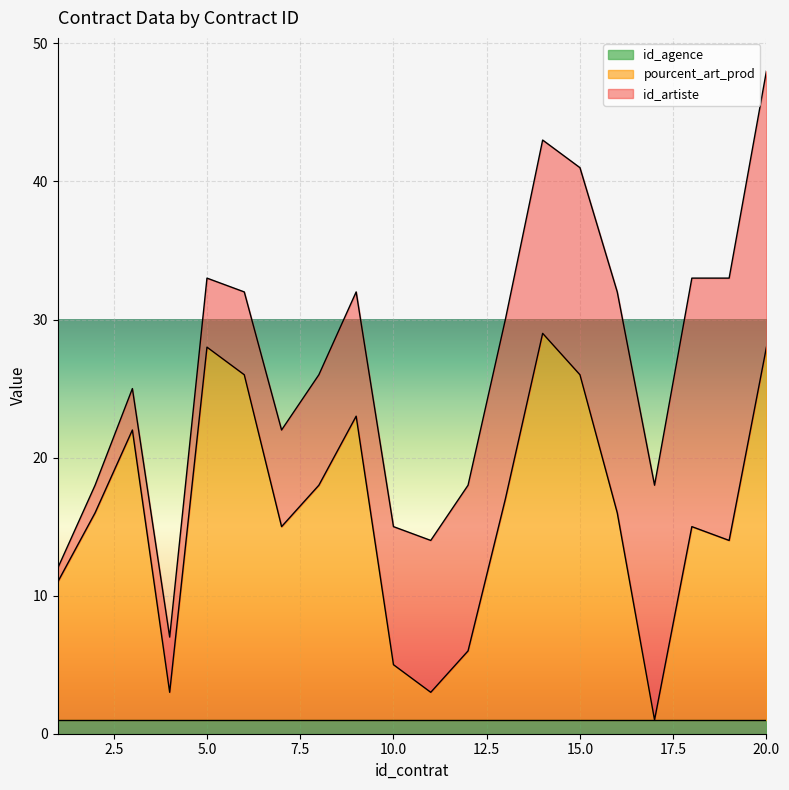

How many data points in id_artiste are less than 11?

10